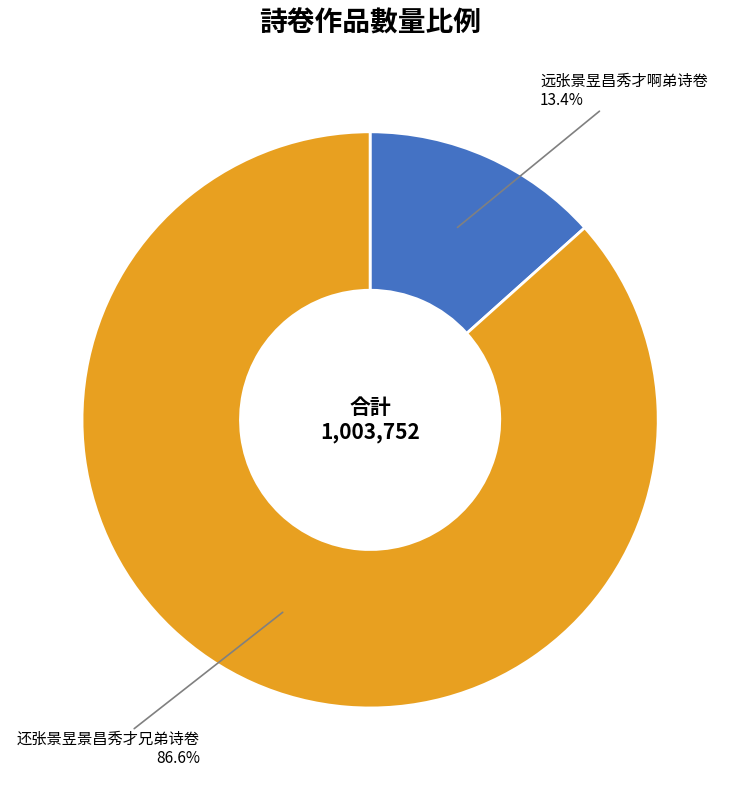

Count the number of slices in the pie.

2